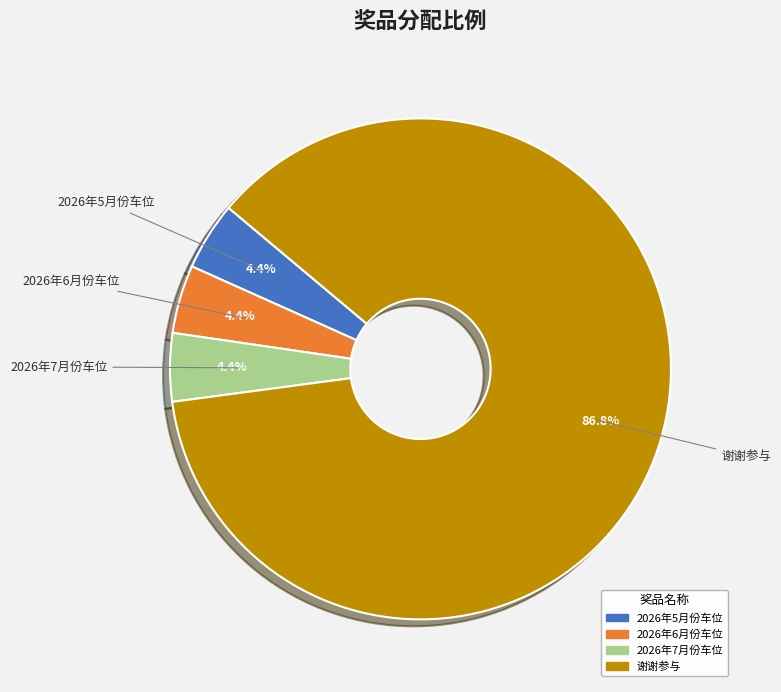

Does any single category account for the majority?

Yes